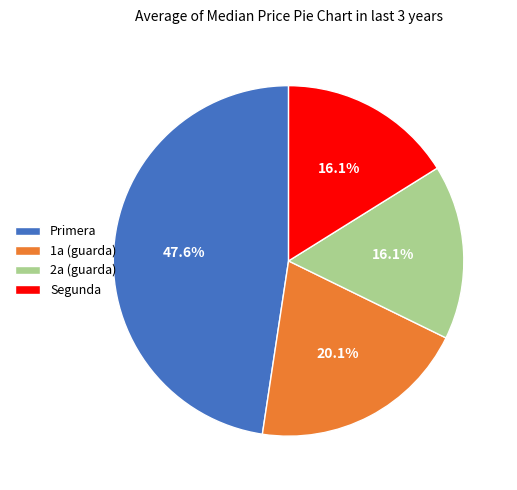

Is 2a (guarda) the majority of the pie?

No